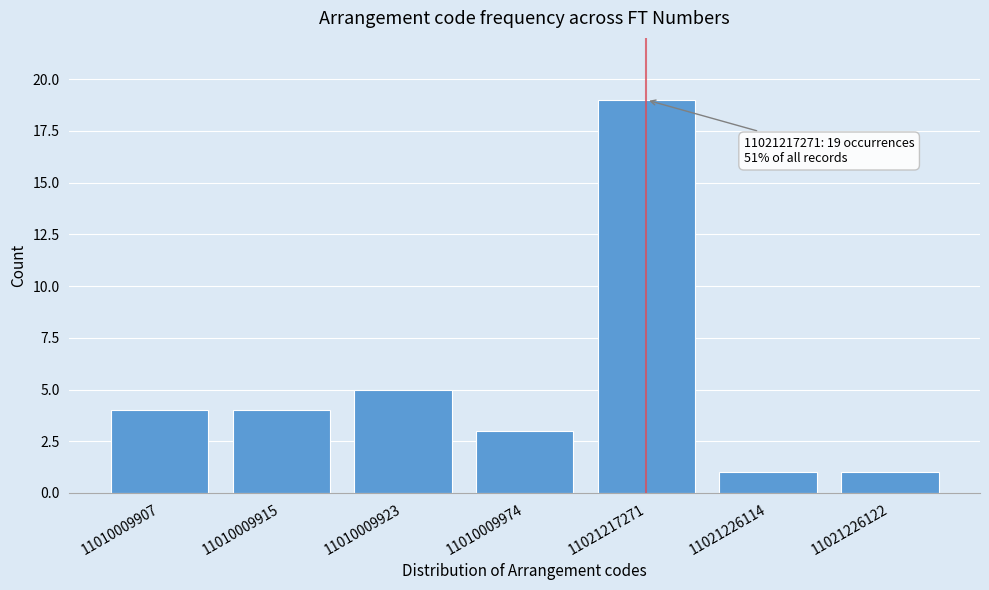

Reading right to left, what are all the values shown in this chart?

11021226122=1	11021226114=1	11021217271=19	11010009974=3	11010009923=5	11010009915=4	11010009907=4